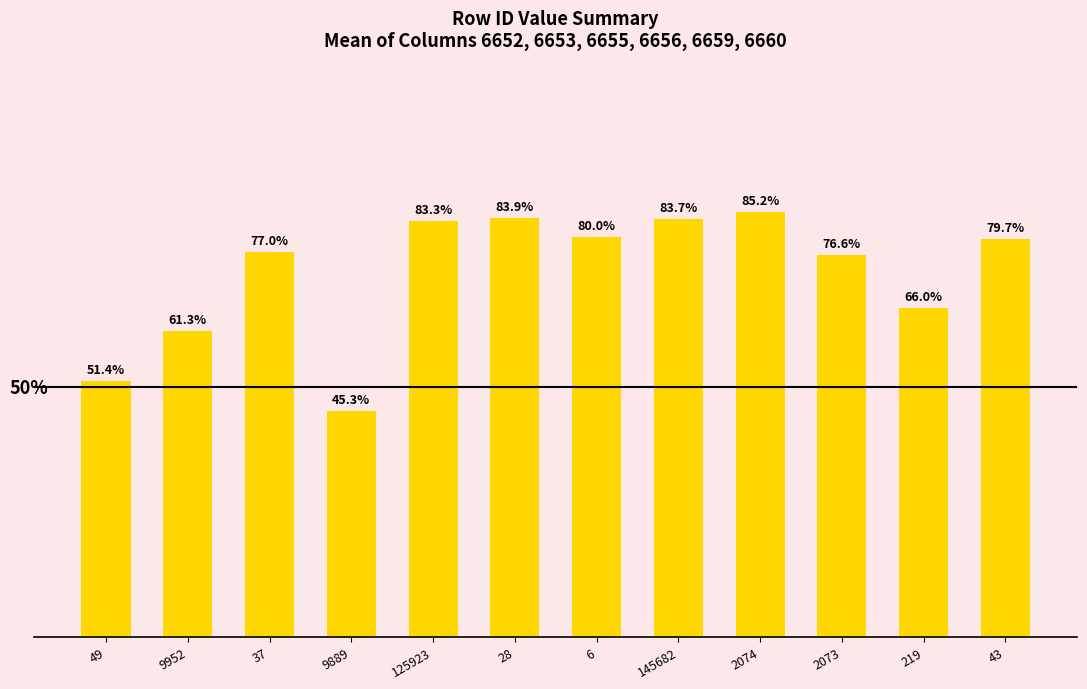

Does the chart contain any negative values?

No